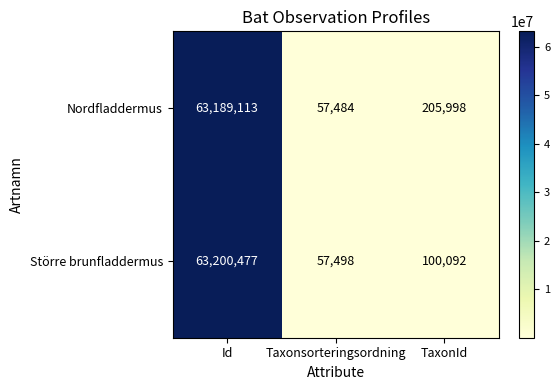

What is the spread (max minus min) of values at TaxonId?

105906